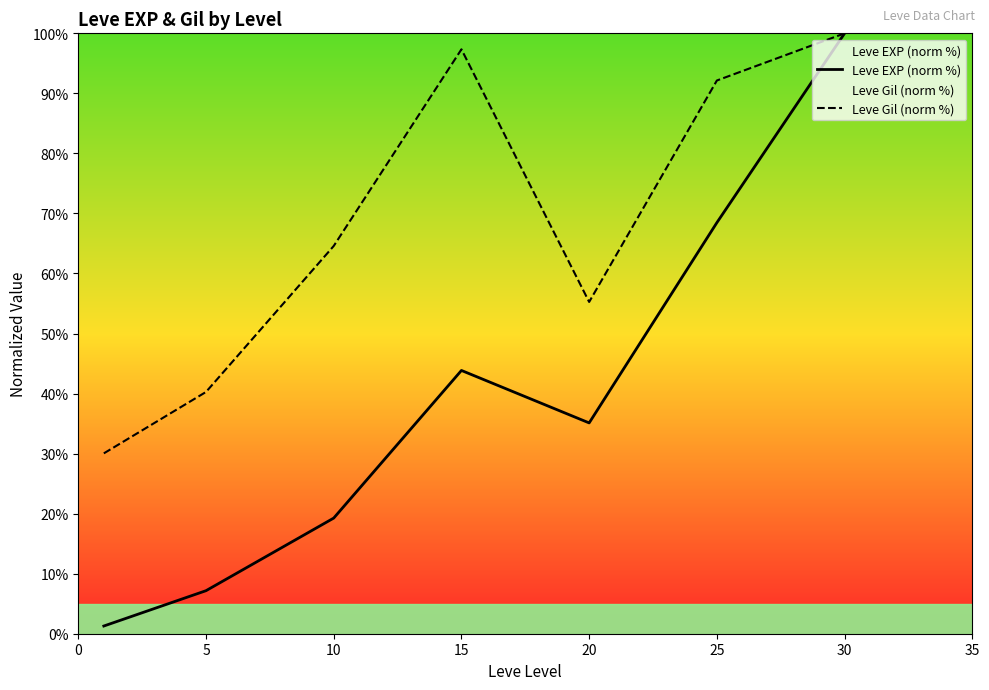

Does the chart display data point markers on the line(s)?

No